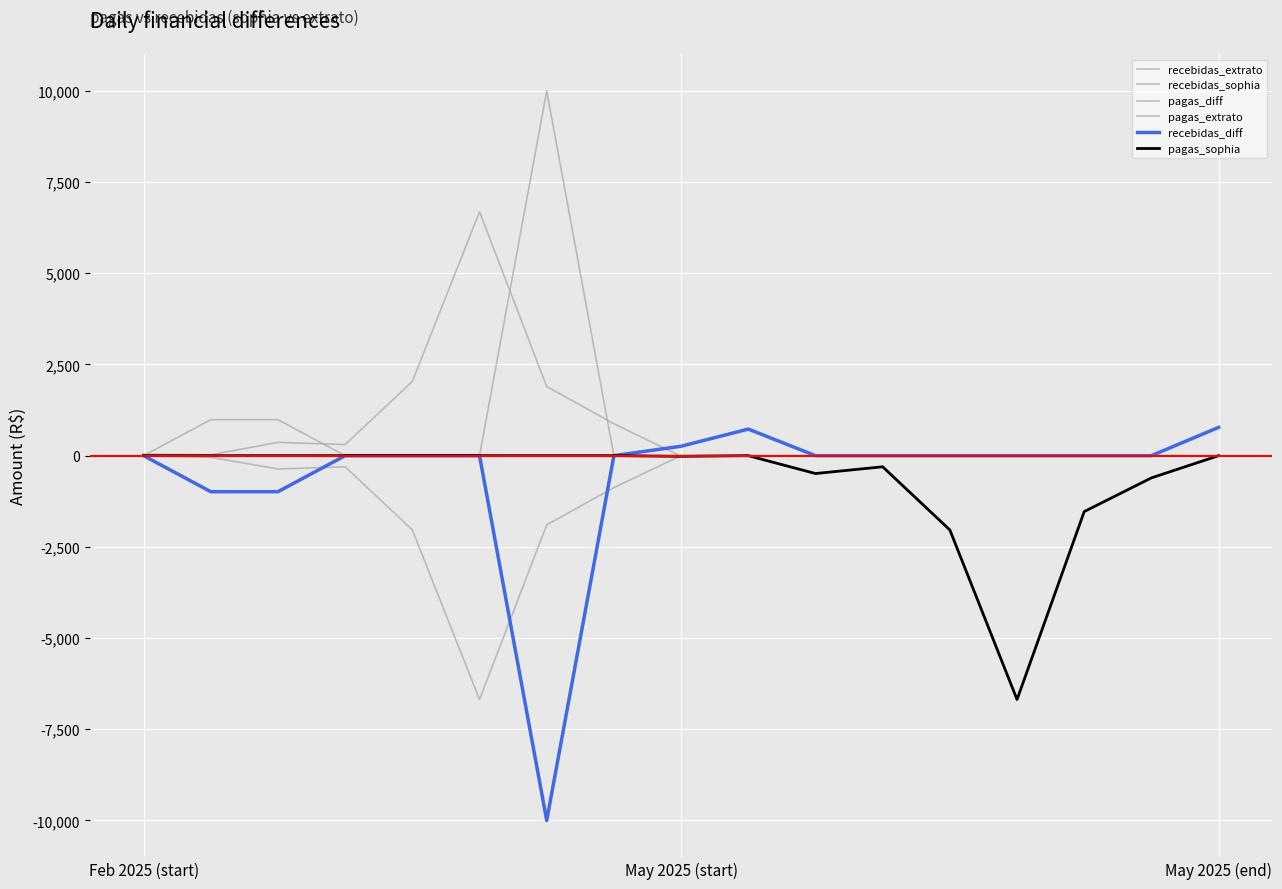

Which series has the largest total across all categories?

recebidas_extrato